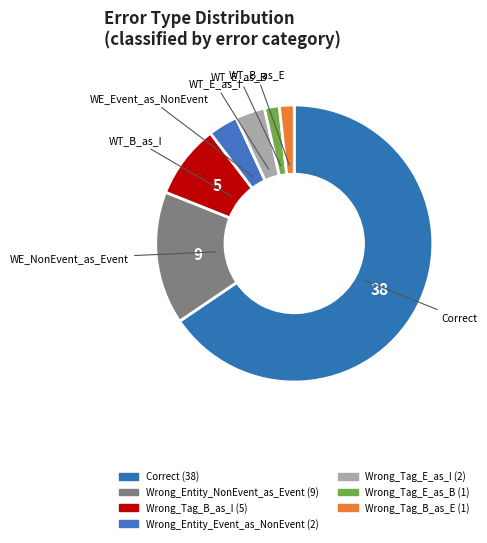

What percentage is the Wrong_Entity_Event_as_NonEvent slice, to the nearest percent?

3%